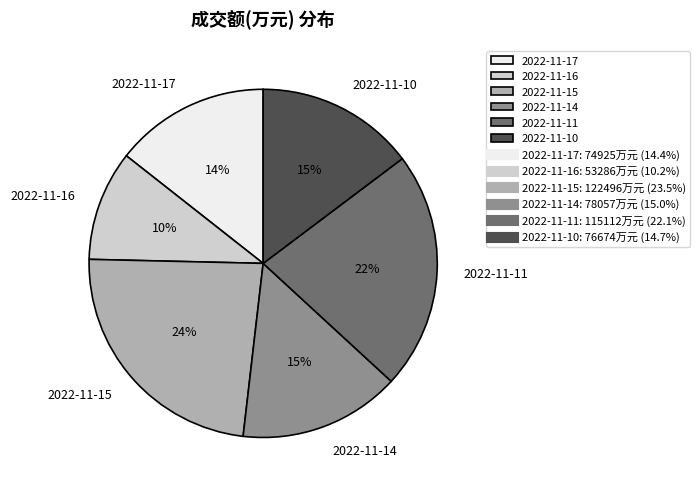

Between 2022-11-16 and 2022-11-10, which is larger?

2022-11-10